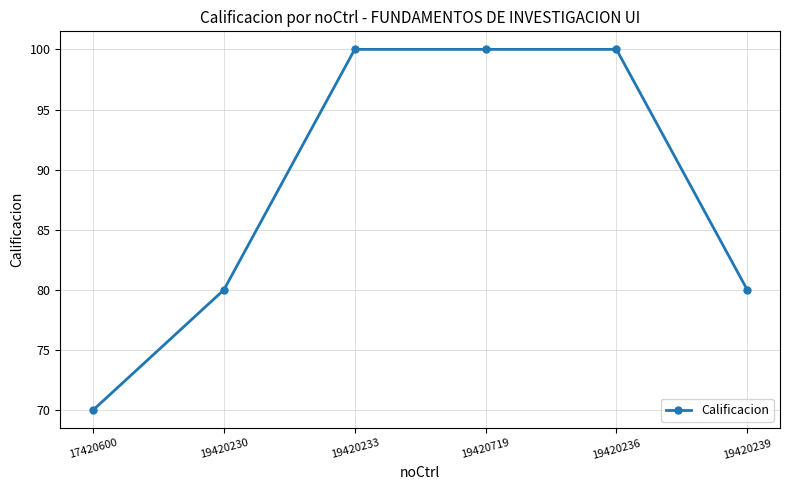

The value at 19420233 is 46. True or false?

False